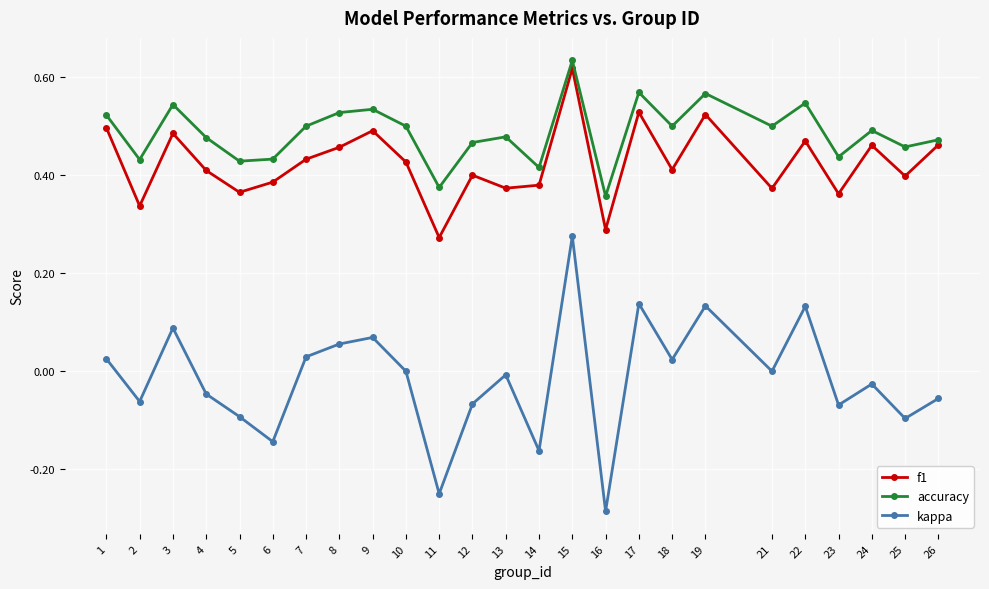

Where is accuracy nearest to the value 0?

16